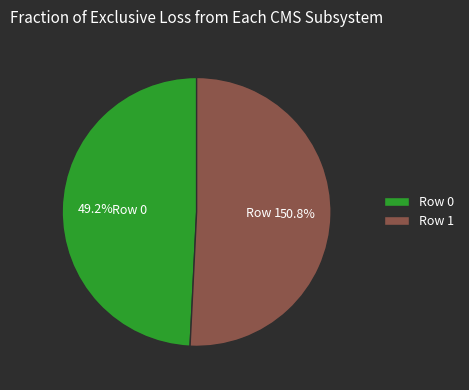

What percentage is the Row 1 slice, to the nearest percent?

51%